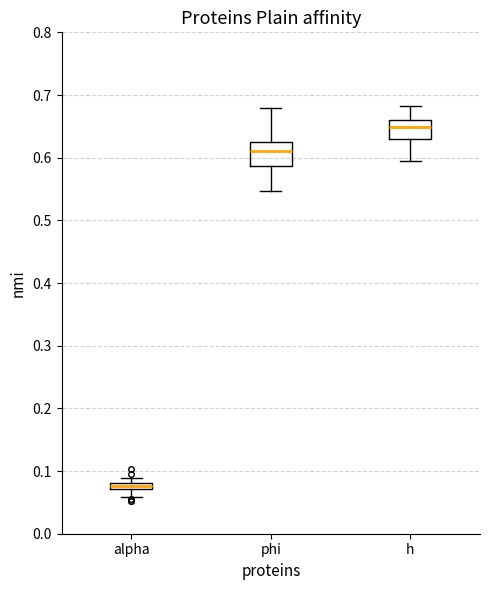

Where is the upper edge of the box for h on the y-axis? The values are not printed on the chart, so give them approximately, as read against the axis.

0.66